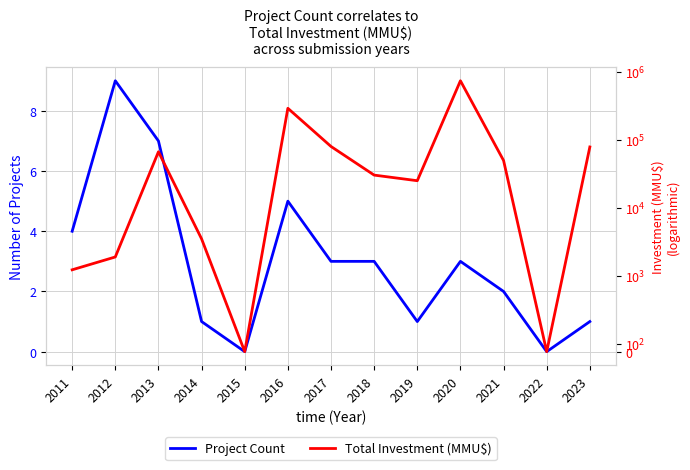

Rank the series by their average value, from highest to lowest.

Total Investment (MMU$), Project Count